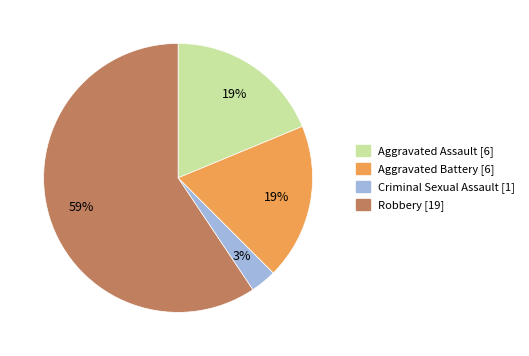

Is Robbery the majority of the pie?

Yes